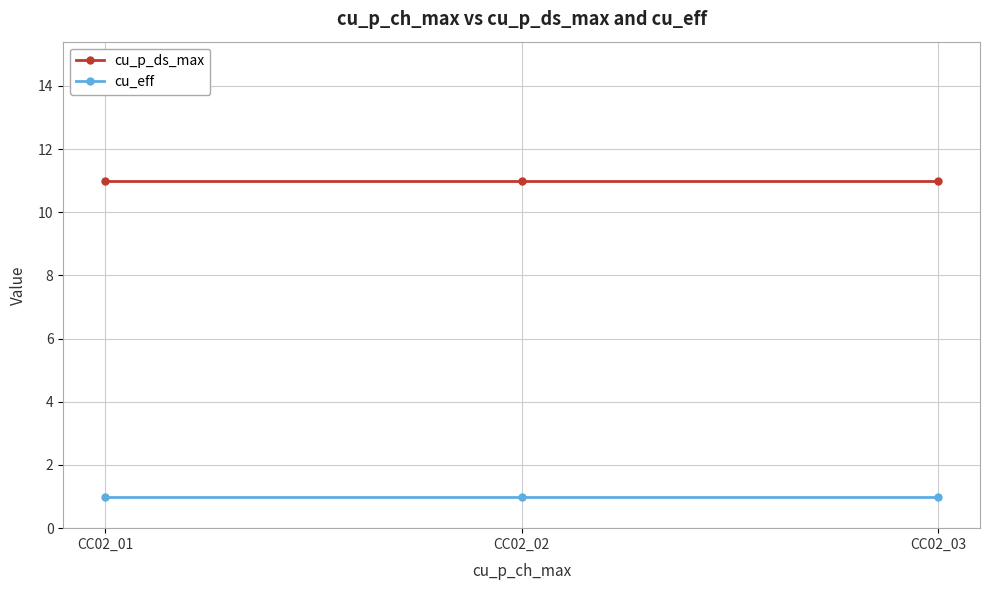

What is the approximate value of cu_p_ds_max at CC02_03?

11